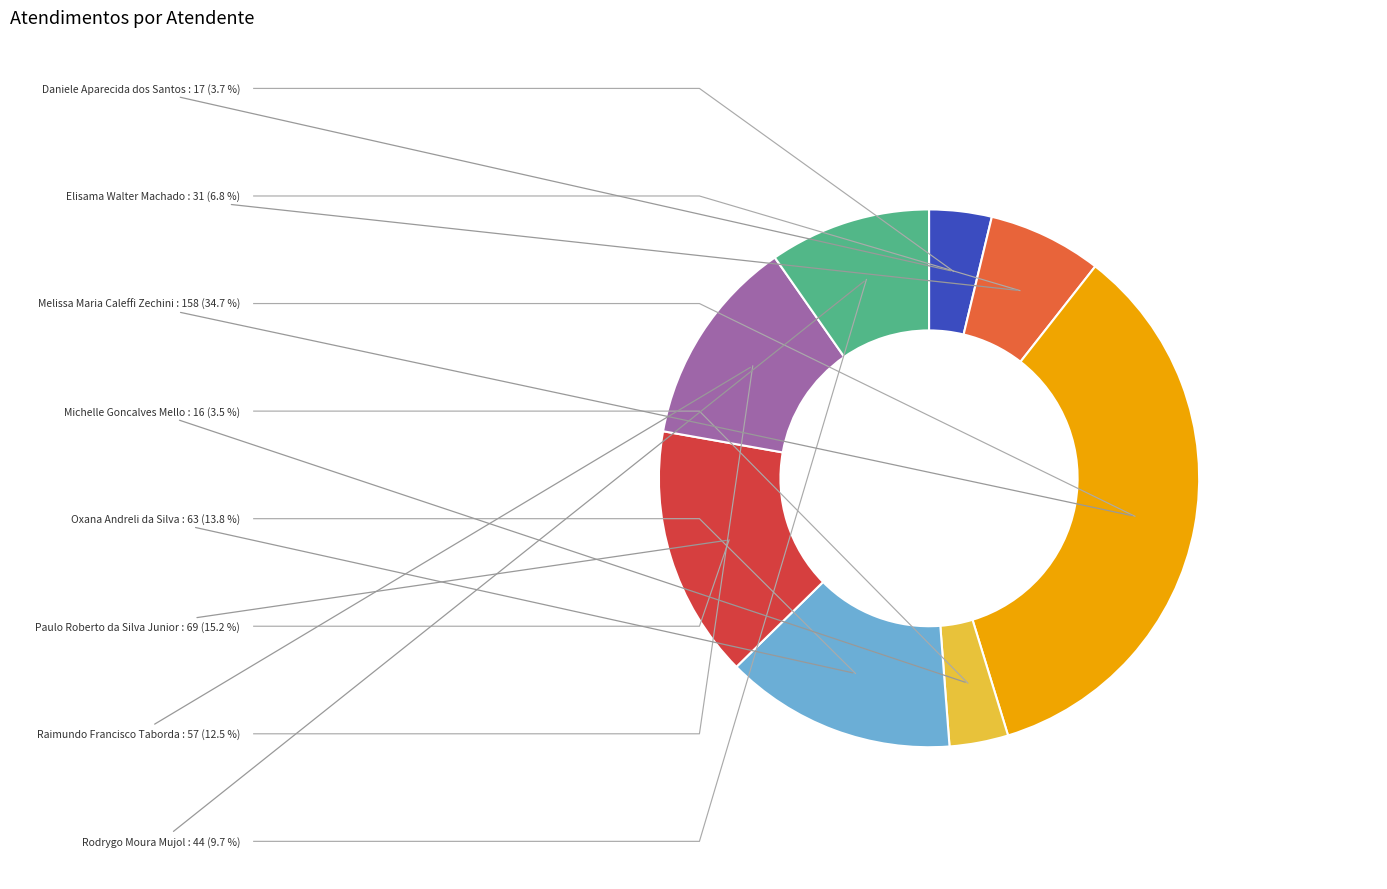

To the nearest percent, what is the combined percentage of Rodrygo Moura Mujol and Daniele Aparecida dos Santos?

13%